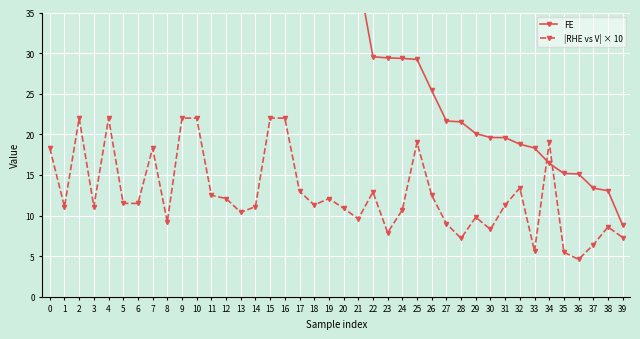

True or false: |RHE vs V| × 10 has more than 2 points higher than both neighbors.

True